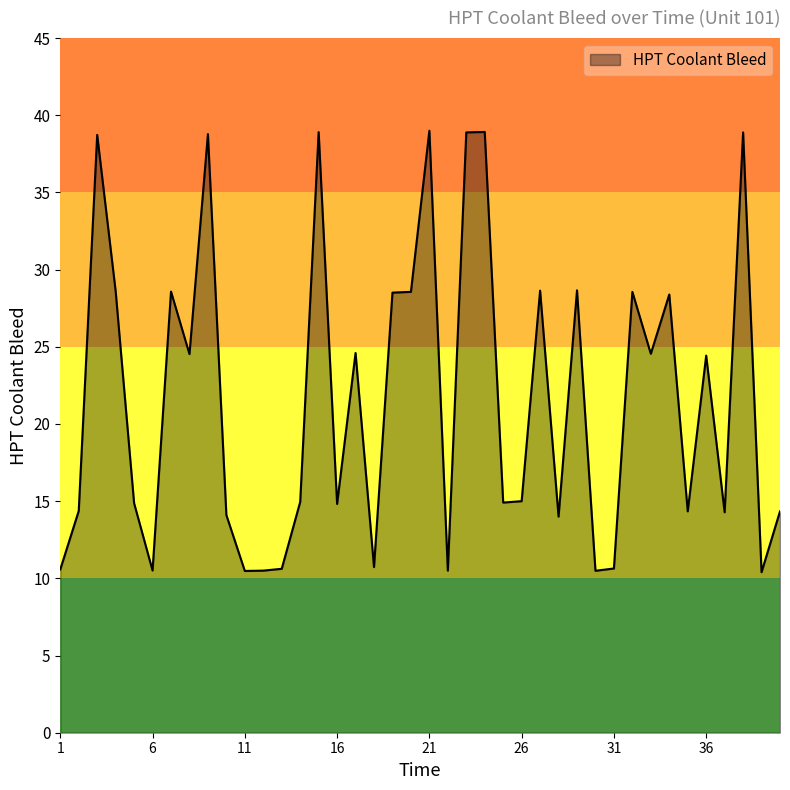

What is the minimum value shown in the chart?

10.4